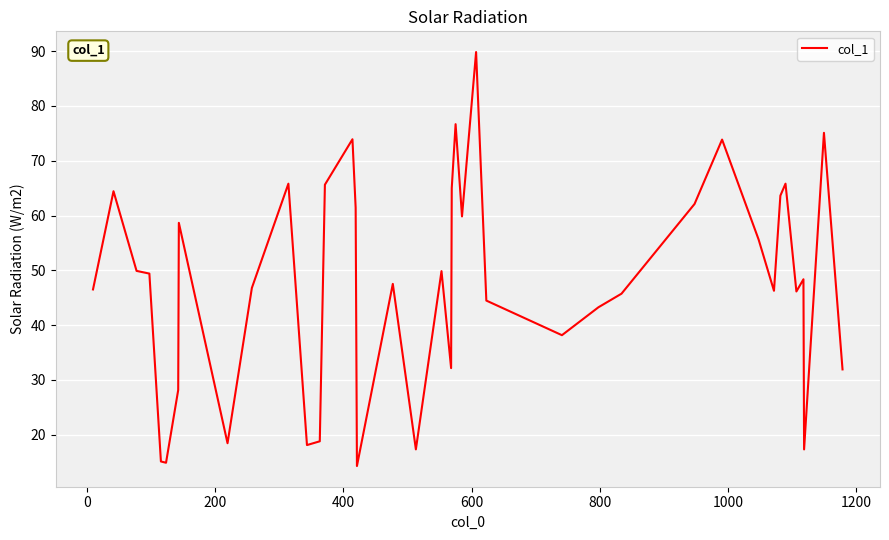

What is the maximum value shown in the chart?

89.8